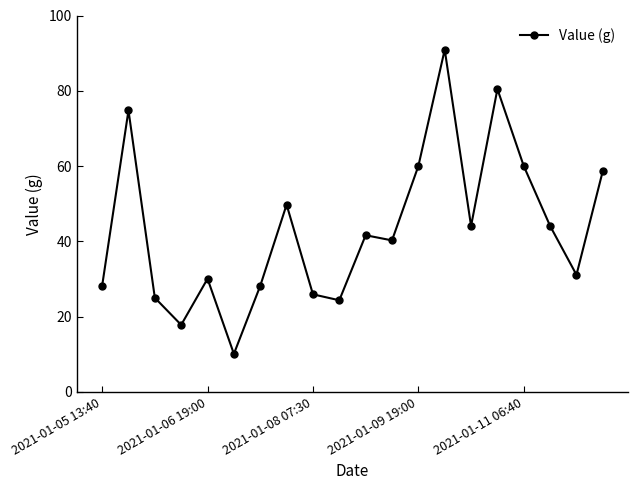

True or false: the data has more than 1 interior local peaks.

True